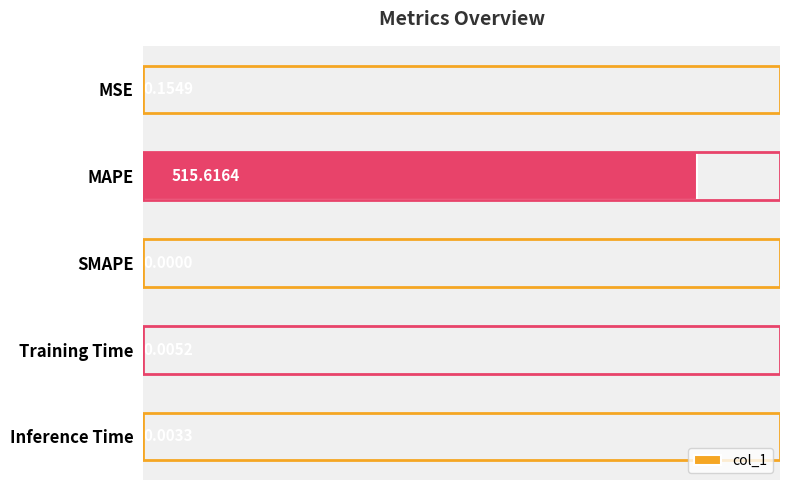

Which has a higher value, SMAPE or MSE?

MSE